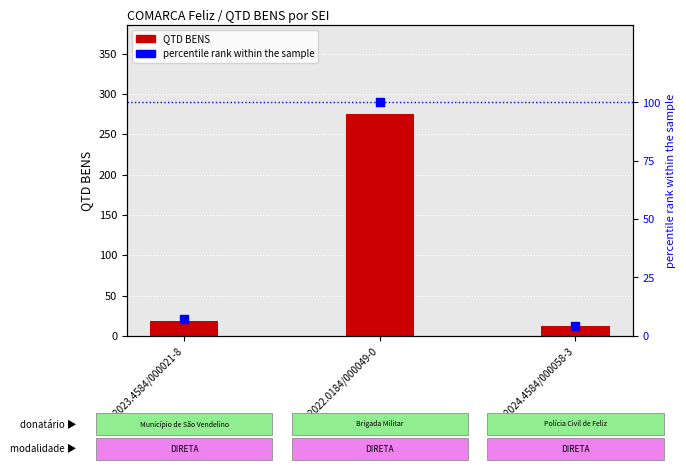

At which category is the sum across all series the highest?

8.2022.0184/000049-0